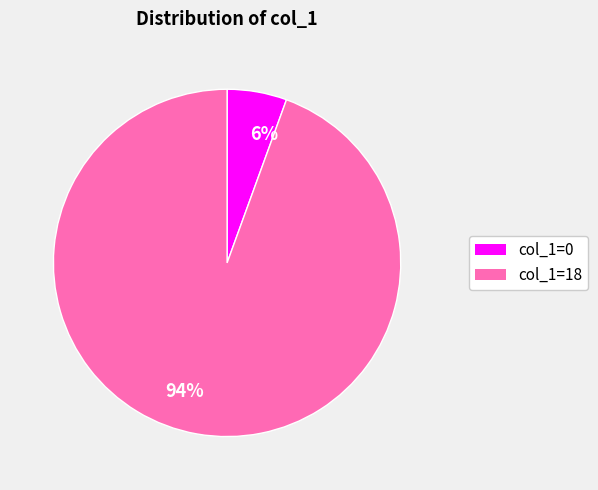

True or false: col_1=0 accounts for 1% of the total.

False